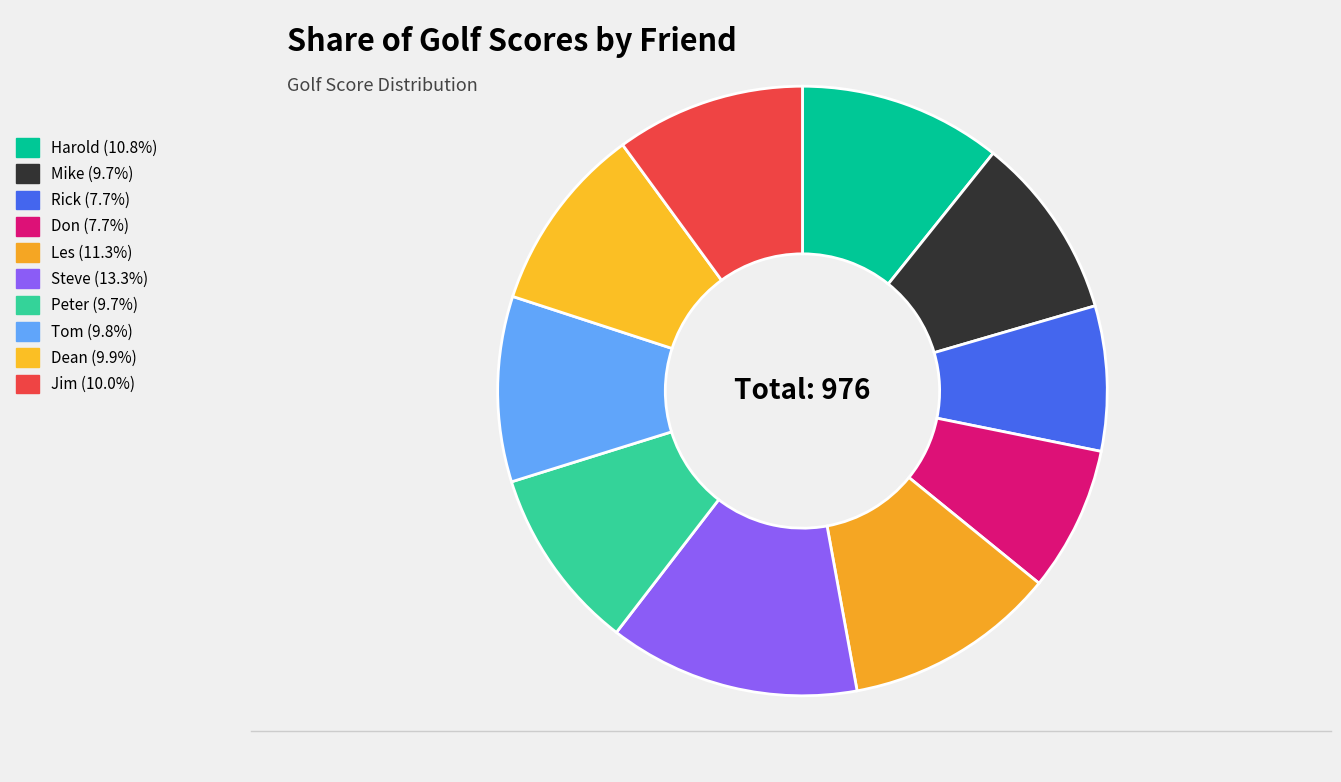

Which slice is the largest?

Steve